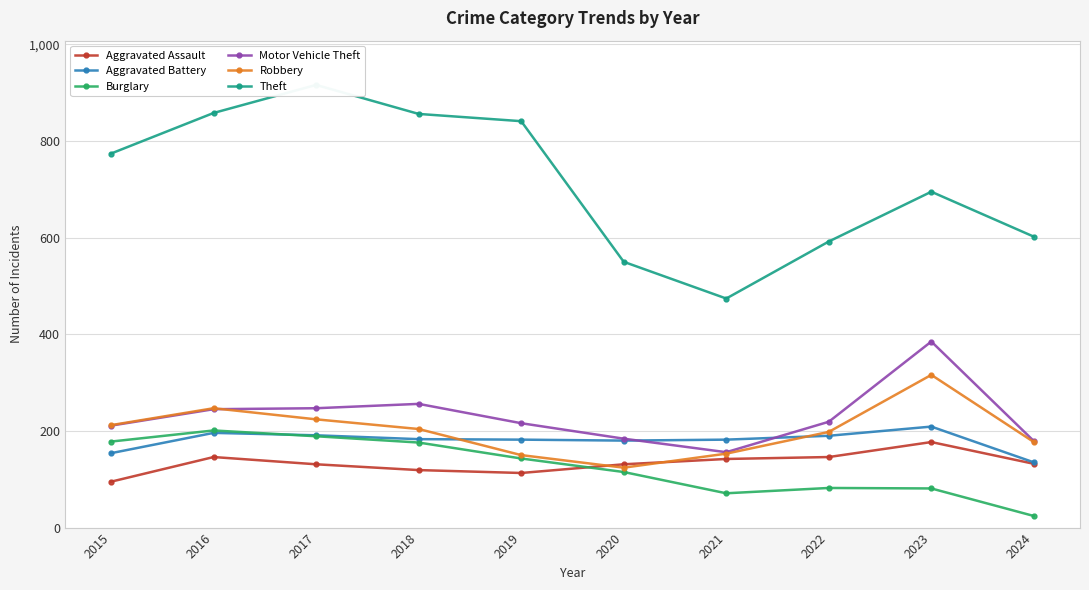

What is the difference between the maximum and minimum values in the Robbery series?

192